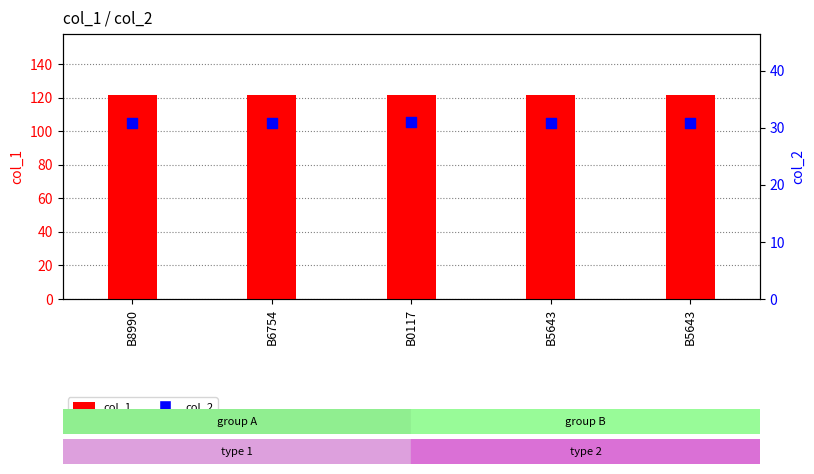

What are all the series names shown in the legend?

col_1, col_2